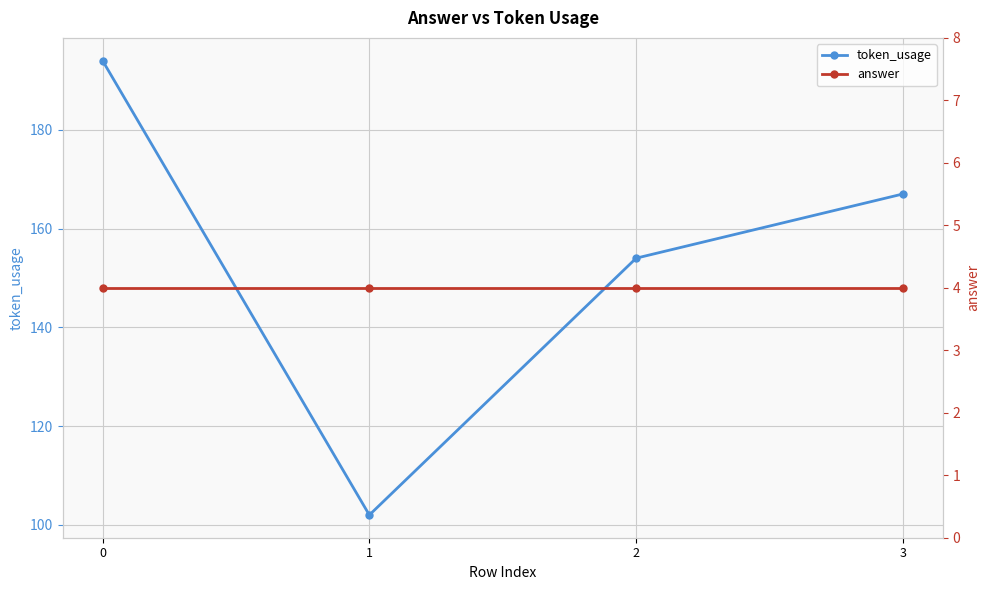

True or false: answer and token_usage intersect in this chart.

False